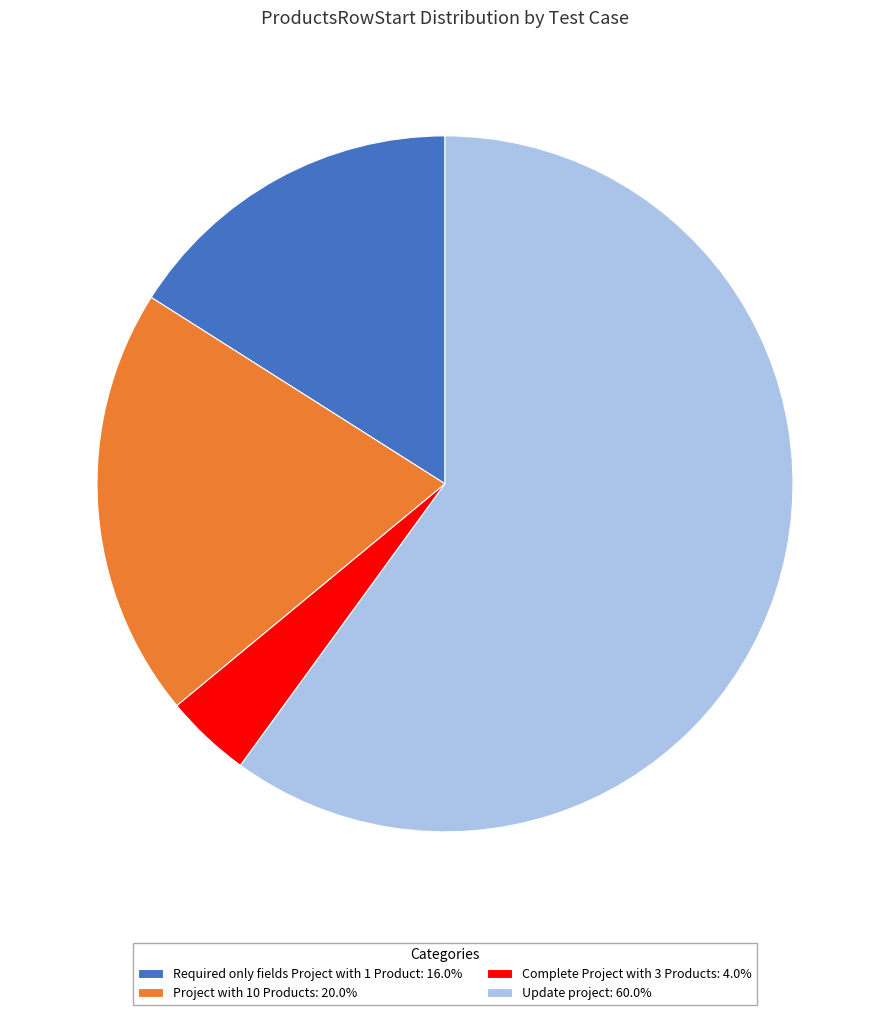

Count the number of slices in the pie.

4